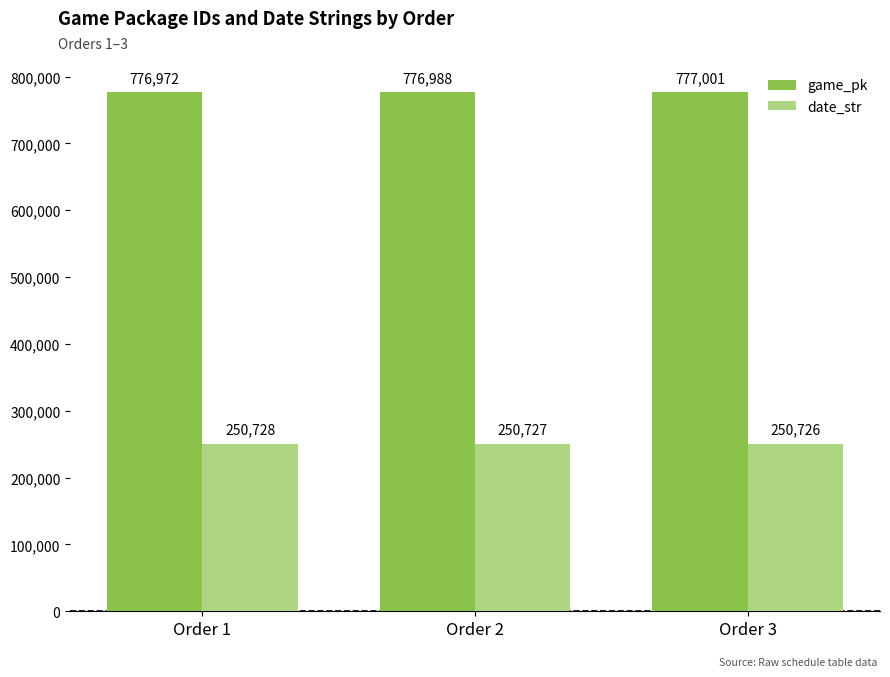

List the labels in order of date_str value, smallest first.

Order 3, Order 2, Order 1